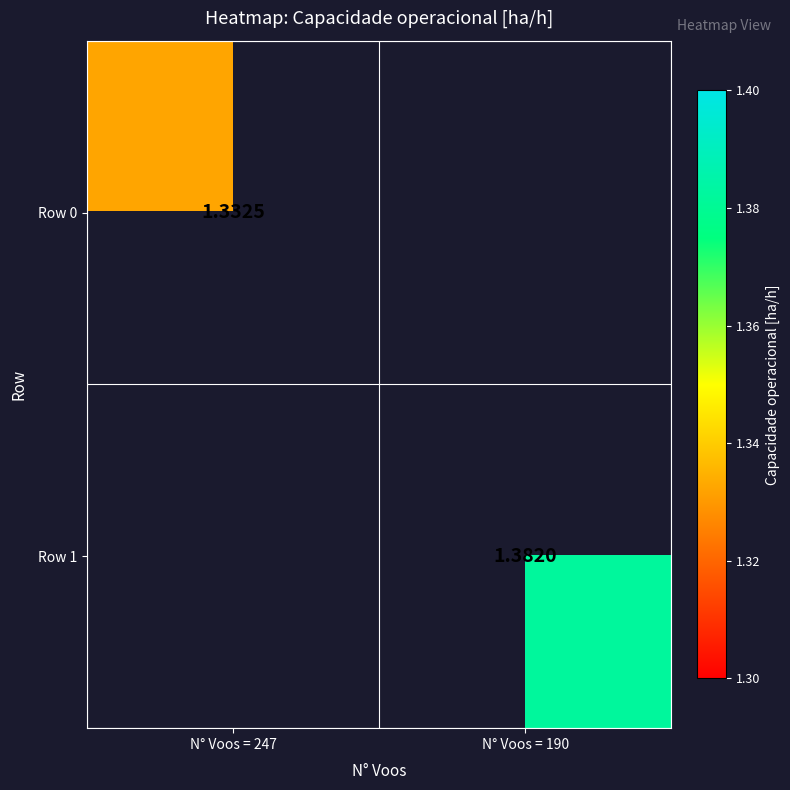

How many categories are shown in the chart?

2